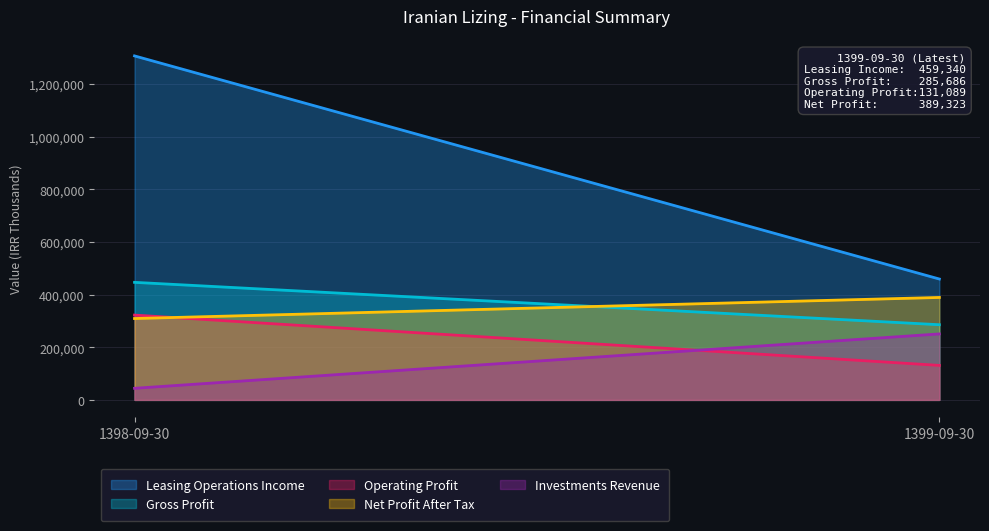

At how many categories does at least one series exceed 247273?

200